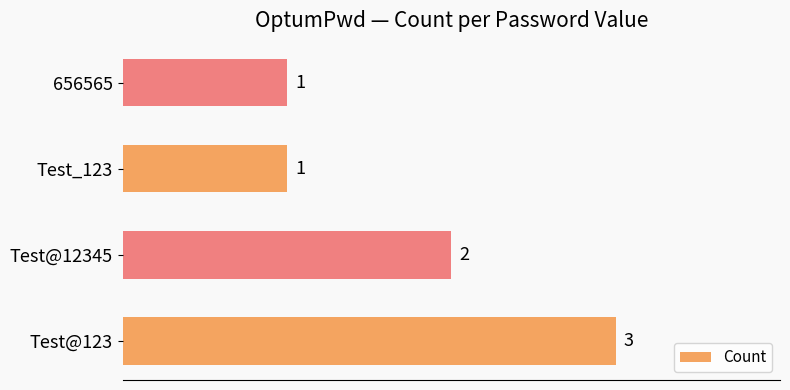

What is the sum of all values?

7